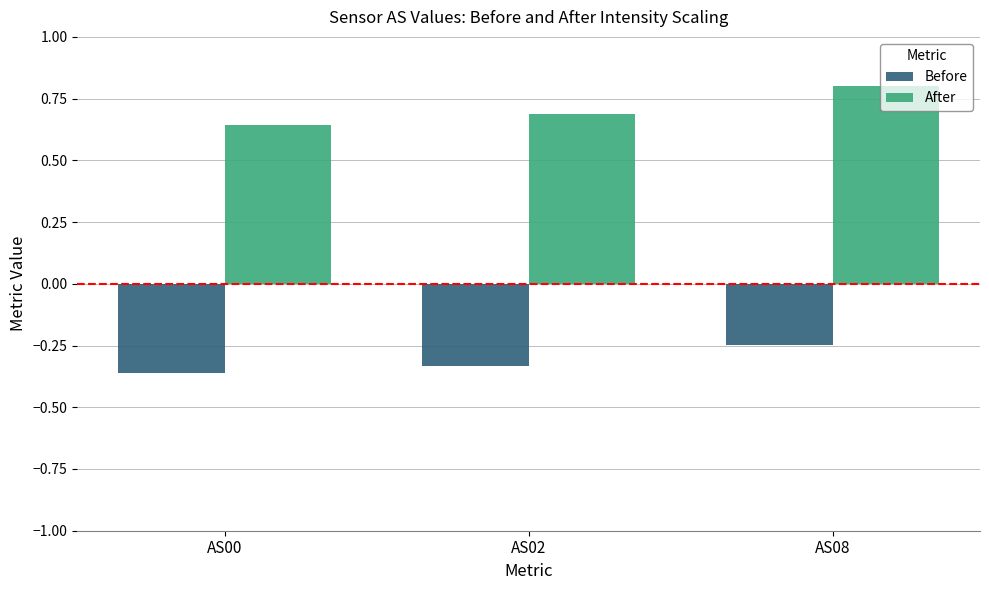

How many categories are shown in the chart?

3